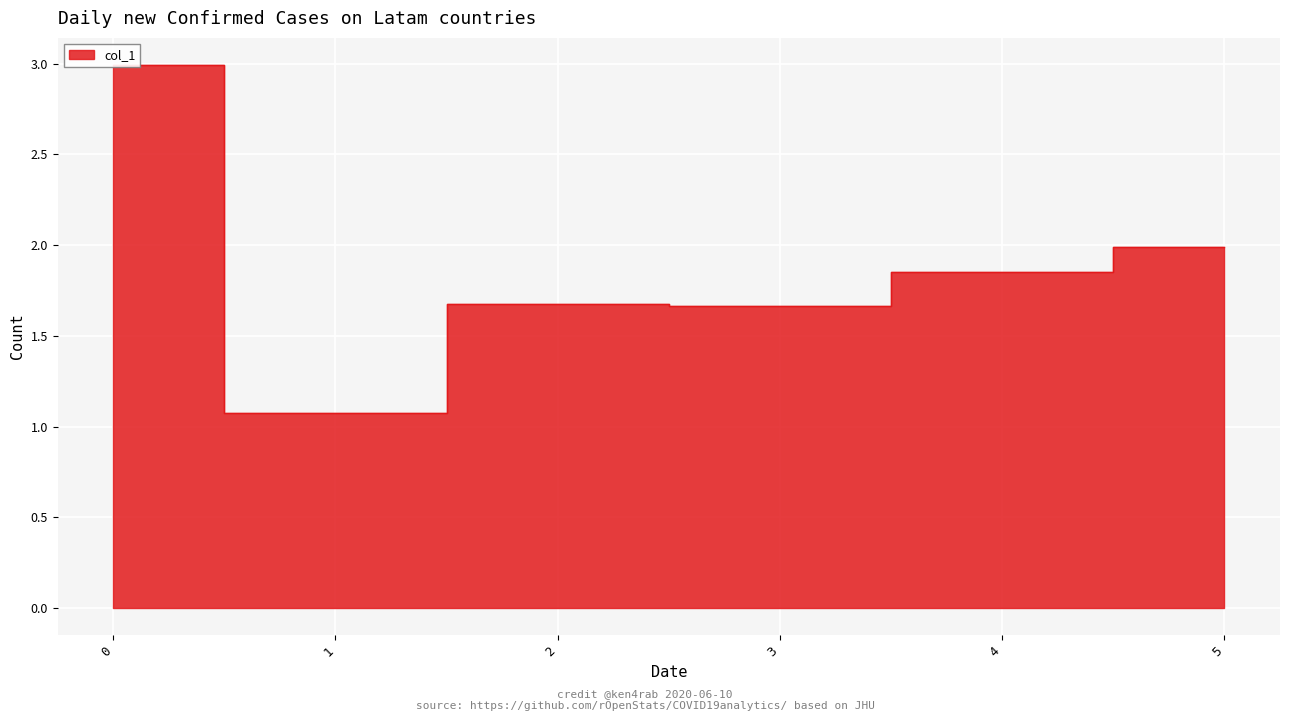

Where is the data nearest to the value 2?

5